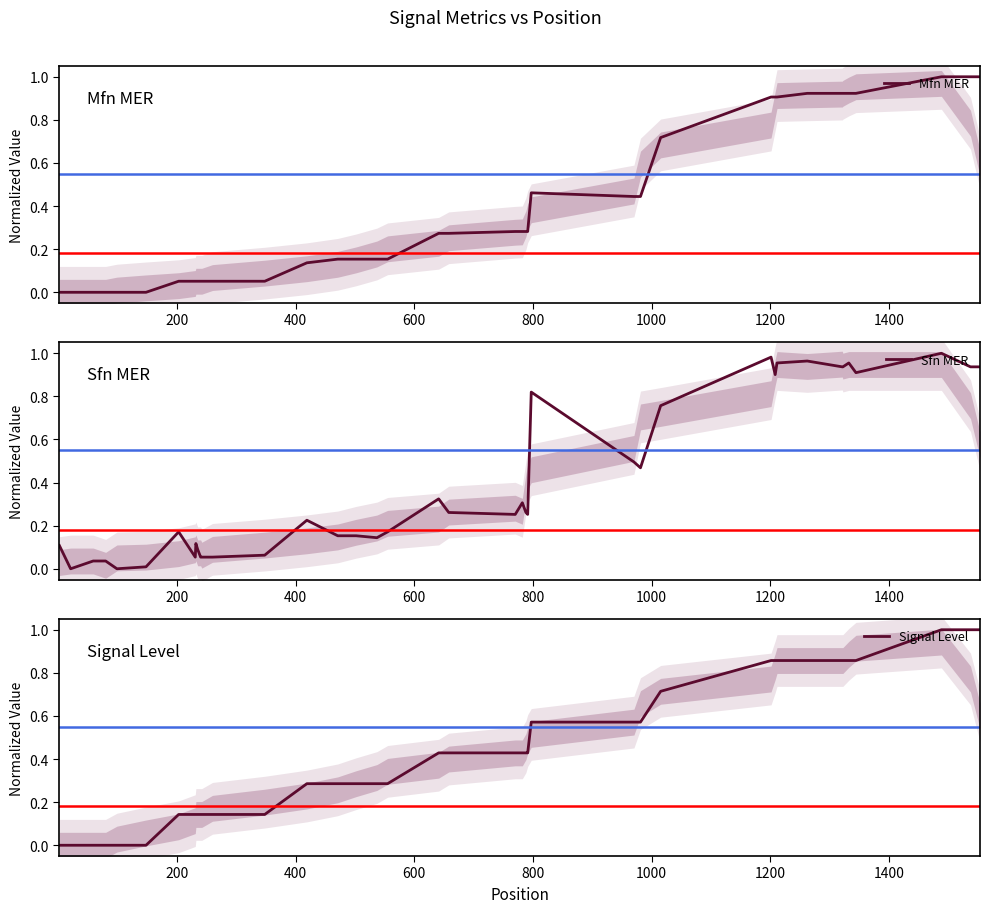

What is the maximum value for Mfn MER?

1.0